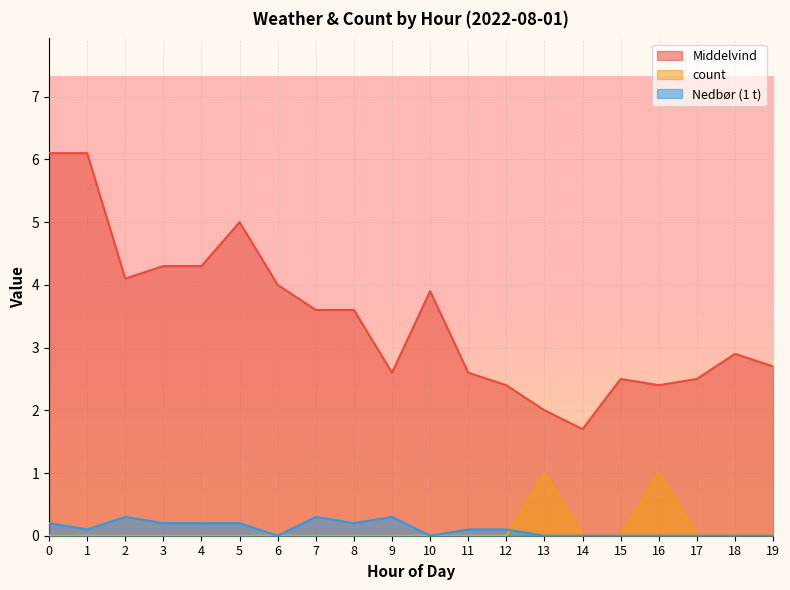

Is the value of Nedbør (1 t) at 15 greater than the value of count at 10?

No